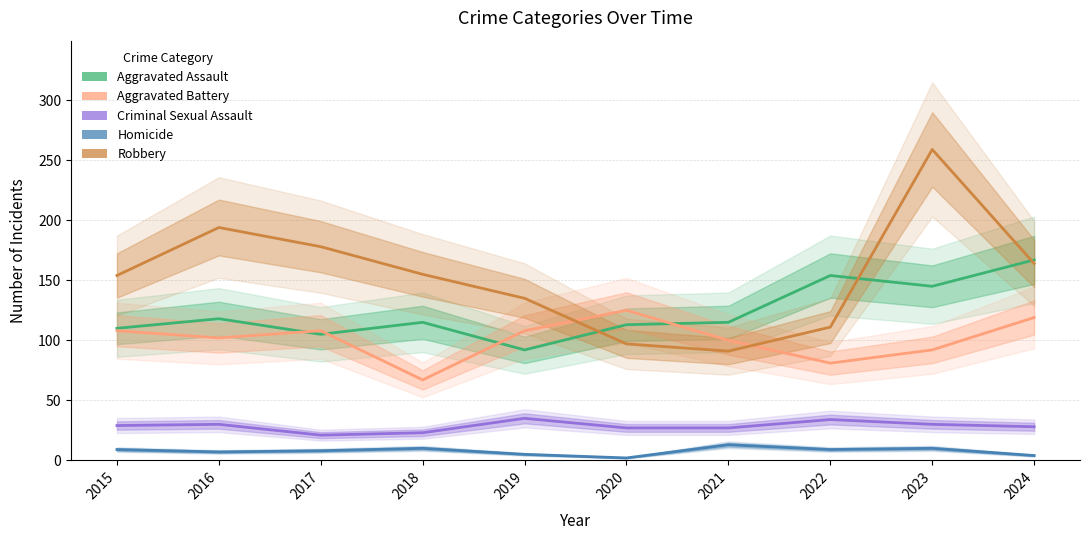

What is the total value across all series at 2022?

389